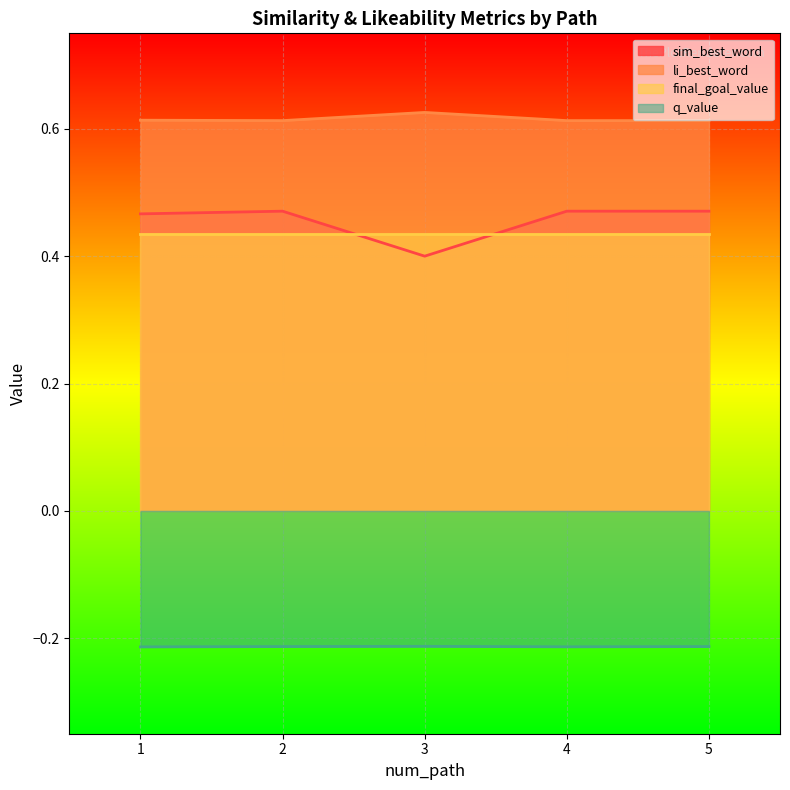

List the series in order of their peak value, highest first.

li_best_word, sim_best_word, final_goal_value, q_value